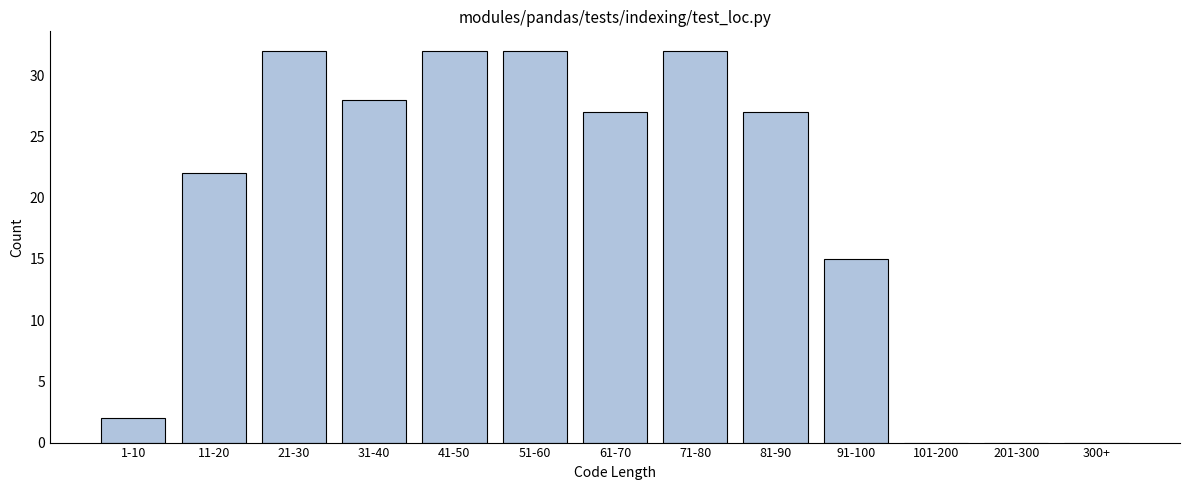

Reading left to right, what are all the values shown in this chart?

1-10=2	11-20=22	21-30=32	31-40=28	41-50=32	51-60=32	61-70=27	71-80=32	81-90=27	91-100=15	101-200=0	201-300=0	300+=0